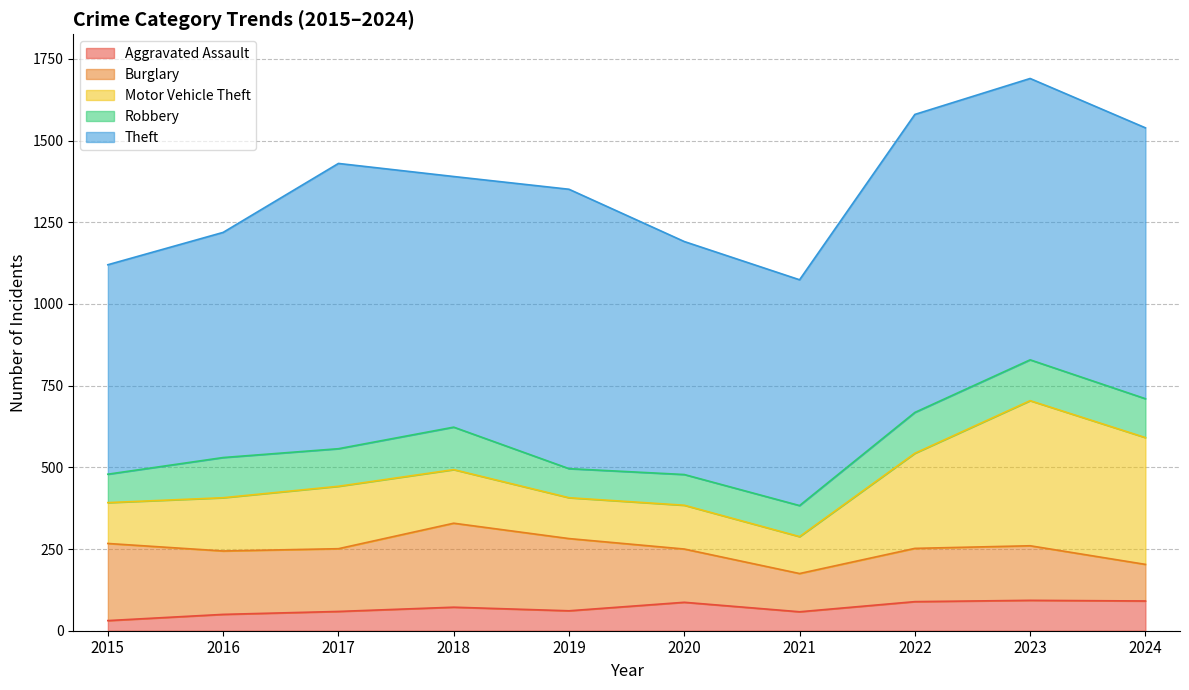

What is the value of the Motor Vehicle Theft point at the 7th from the left?

113